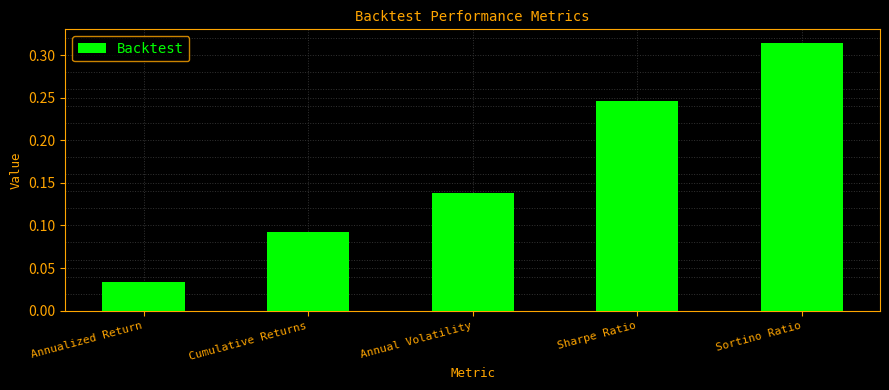

Which has a higher value, Annual Volatility or Sharpe Ratio?

Sharpe Ratio